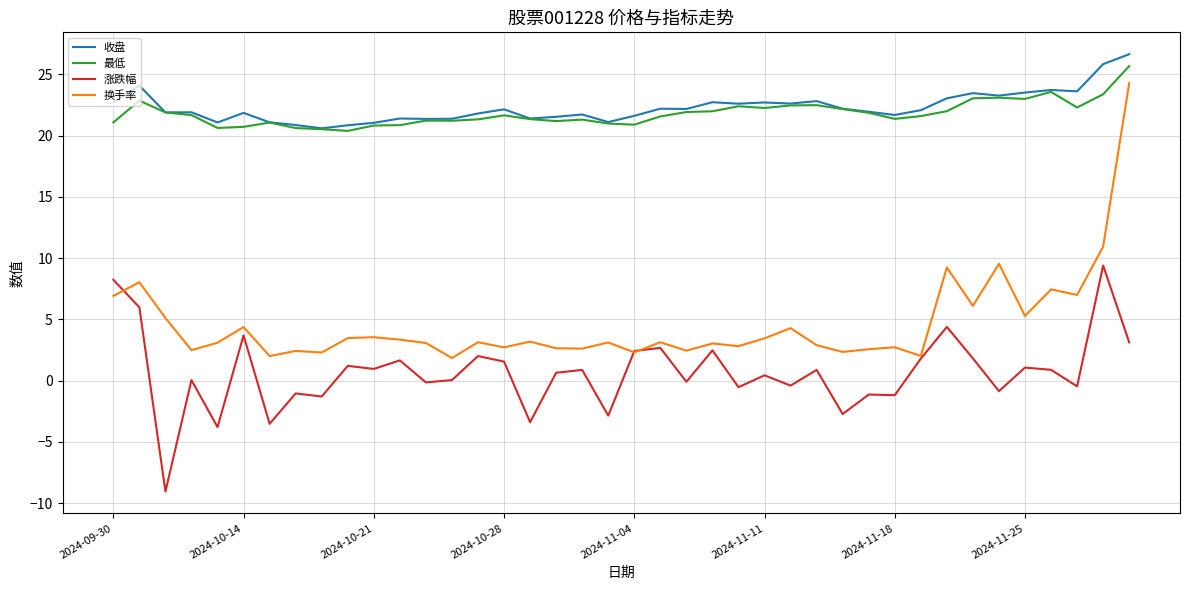

True or false: 收盘 and 涨跌幅 cross at least once.

False